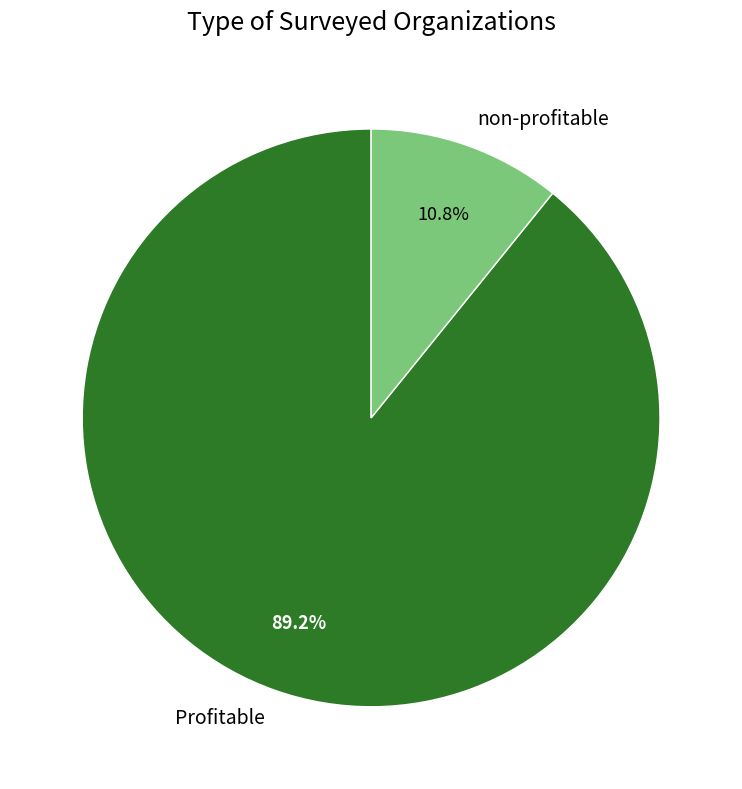

Rank the categories by value from highest to lowest.

Profitable, non-profitable